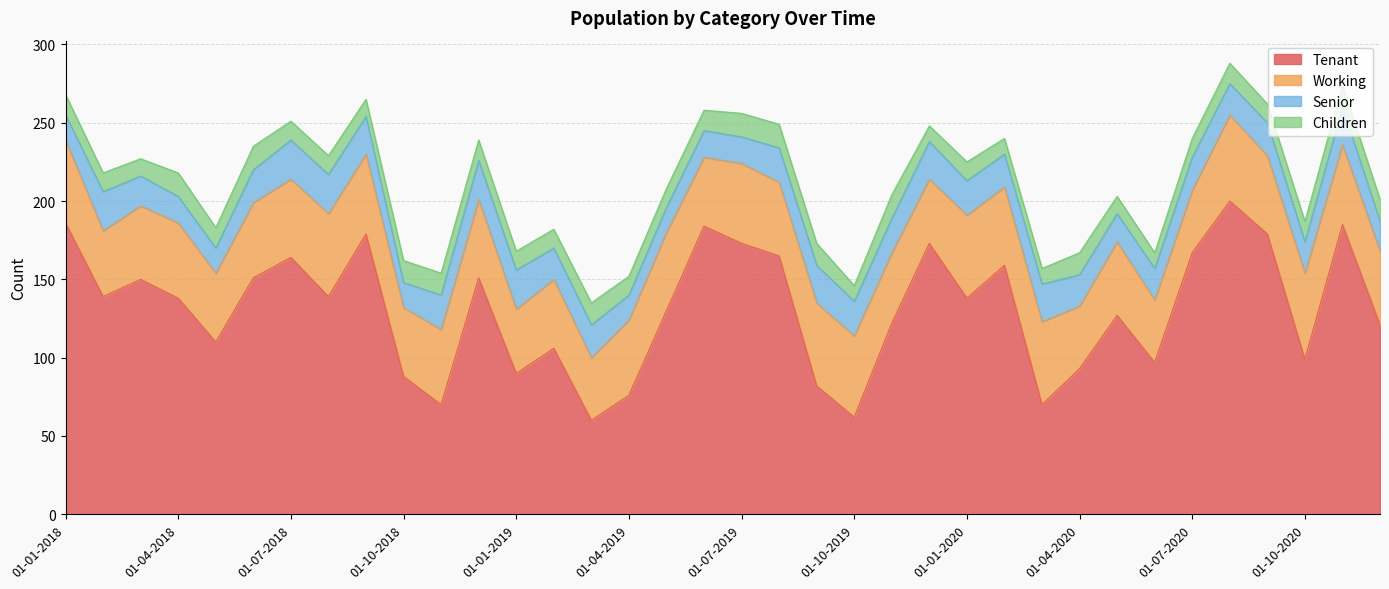

What is the label of the 13th point from the left?

01-01-2019